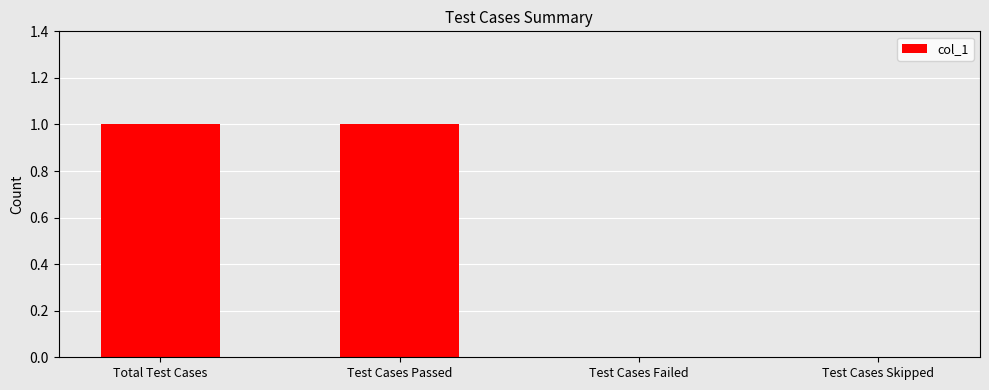

The value at Total Test Cases is 1. True or false?

True